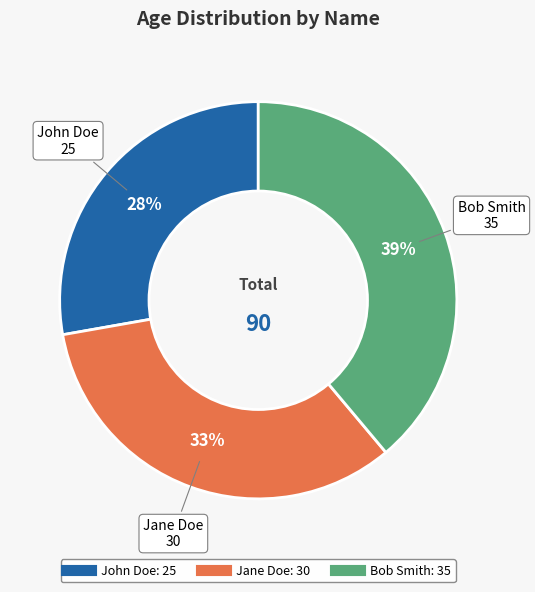

Does Bob Smith represent more than half of the total?

No